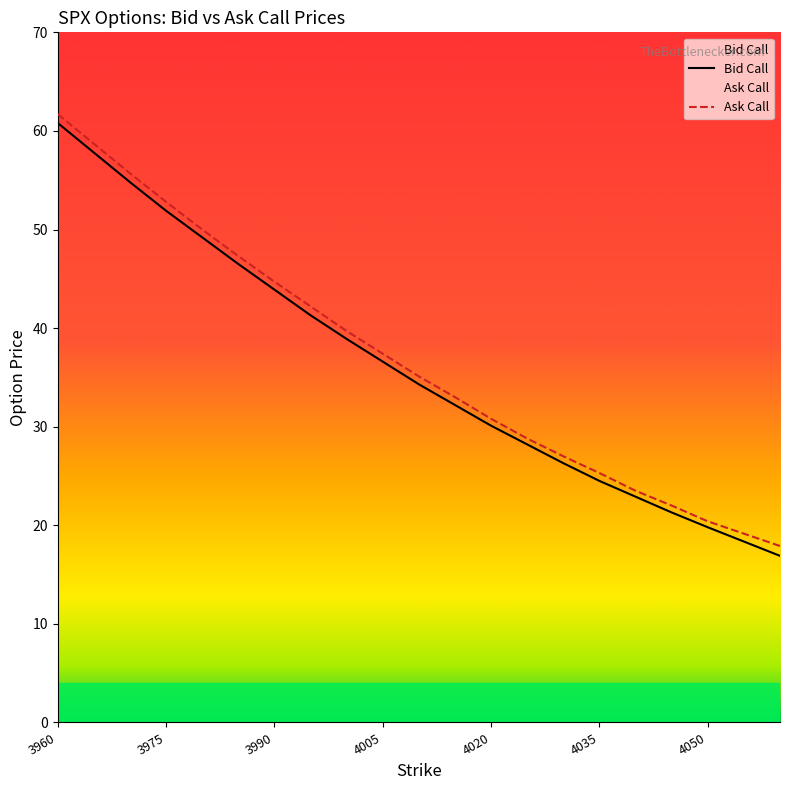

True or false: Ask Call and Bid Call intersect in this chart.

False